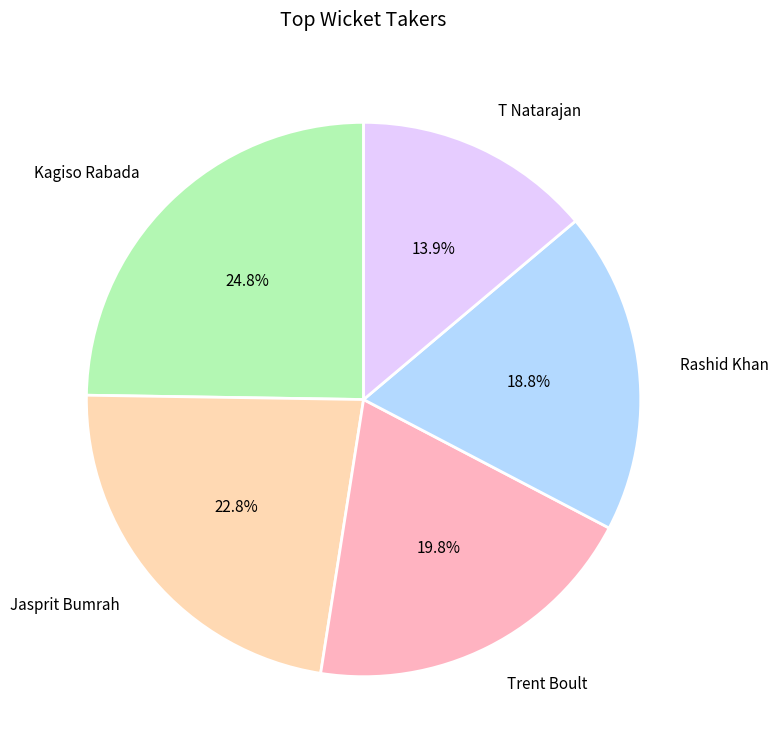

How much of the chart is everything except T Natarajan?

86.1%